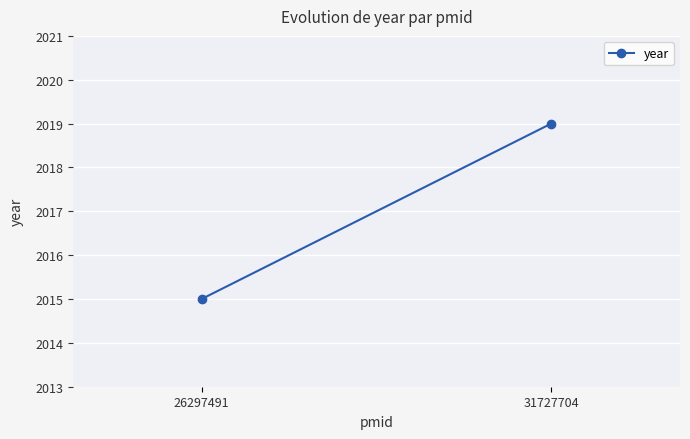

What is the value of the 1st point from the left?

2015